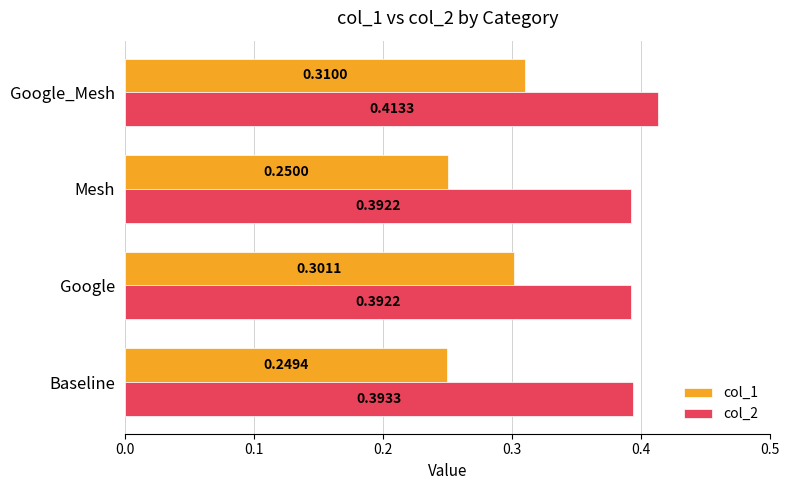

Which series has the largest total across all categories?

col_2